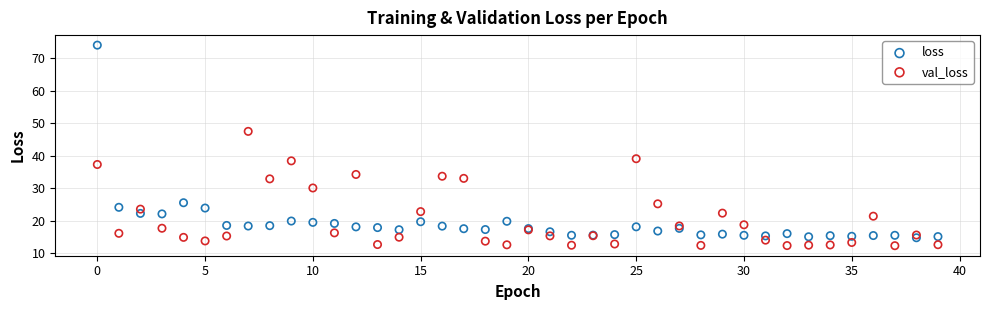

Which series contains the highest Y value?

loss